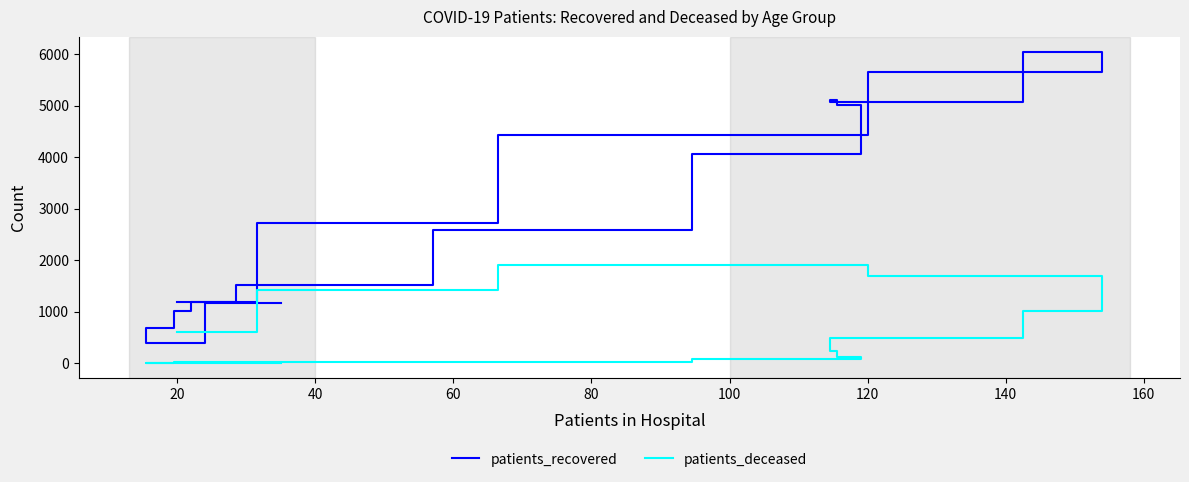

Does the chart display data point markers on the line(s)?

No